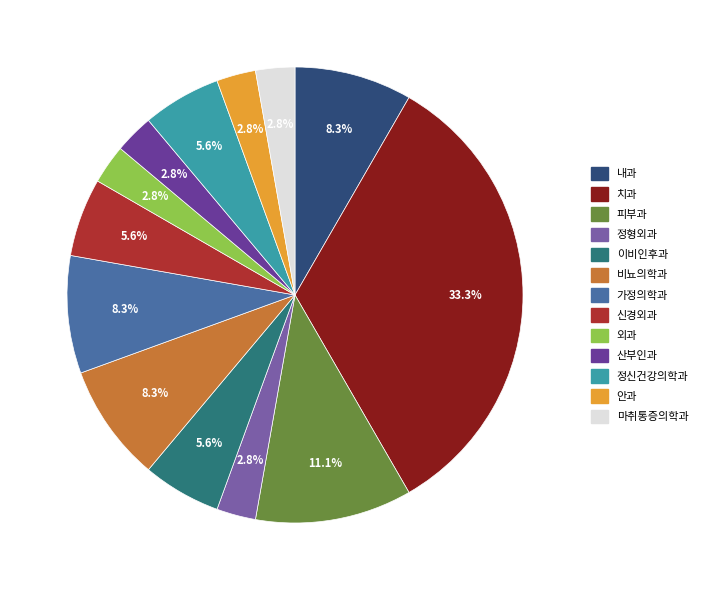

How many slices are in this pie chart?

13